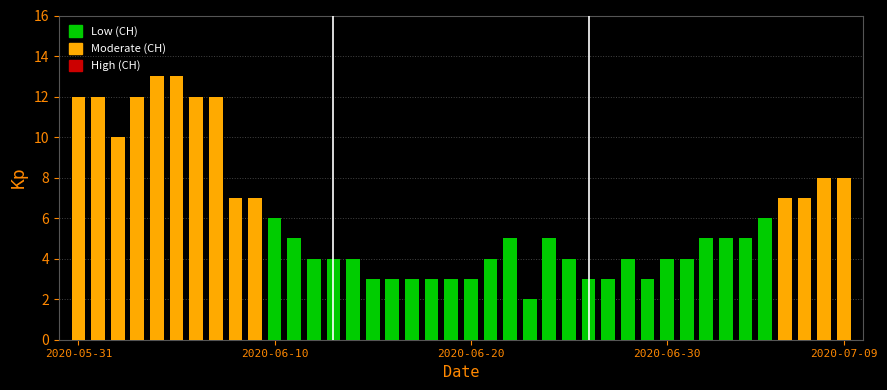

Reading left to right, transcribe all the data shown in this chart.

12	12	10	12	13	13	12	12	7	7	6	5	4	4	4	3	3	3	3	3	3	4	5	2	5	4	3	3	4	3	4	4	5	5	5	6	7	7	8	8